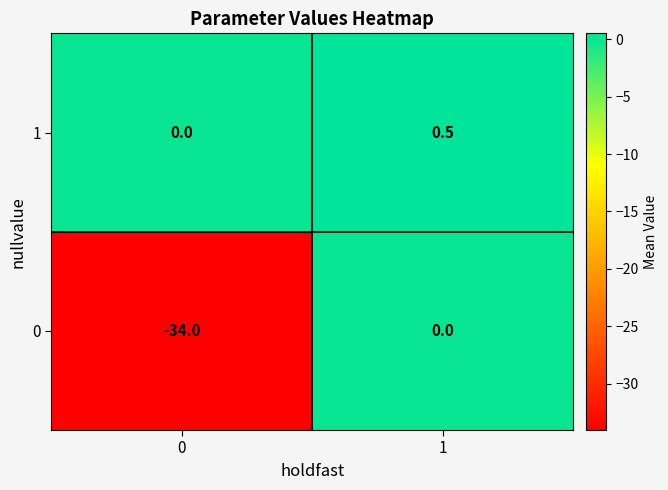

True or false: 1 has a value of -0.3 at 0.

False